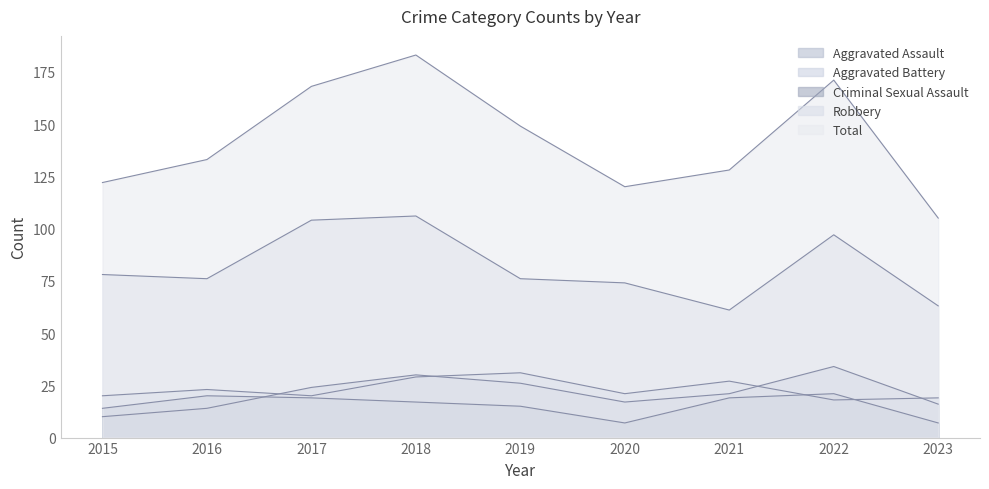

At which category does Robbery reach its first local peak?

2018